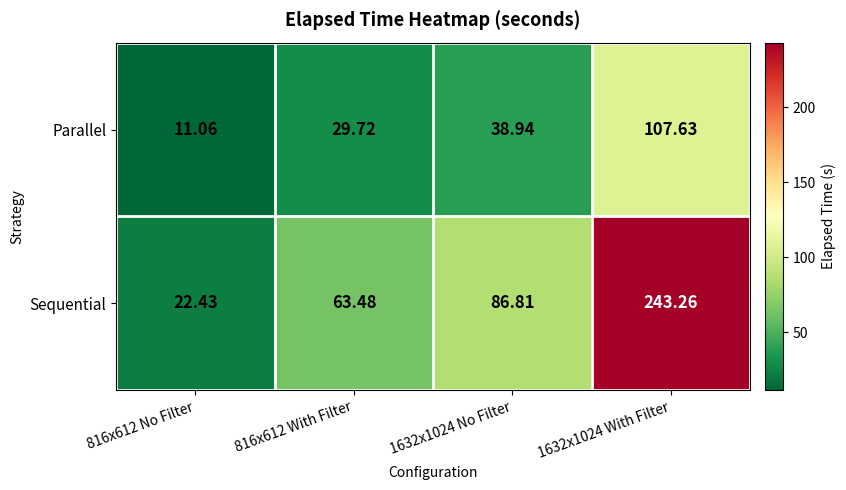

Which series has the widest spread of values?

Sequential